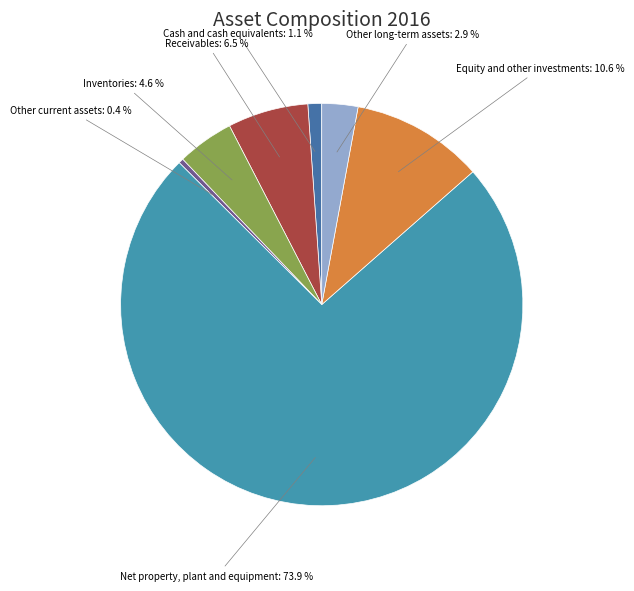

How many segments does this pie chart have?

7